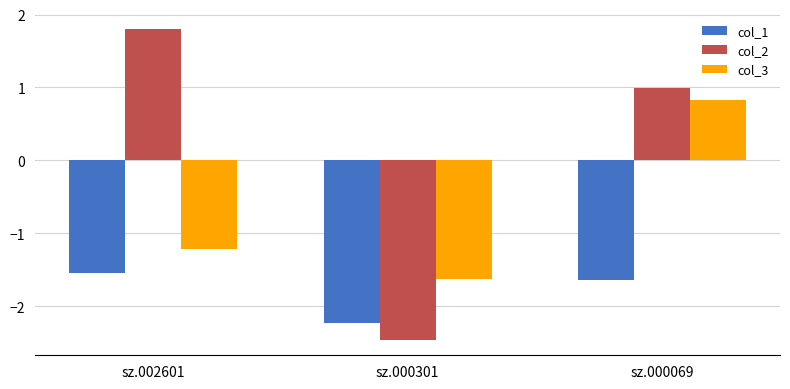

The value of col_2 at sz.000069 is 1.7. True or false?

False